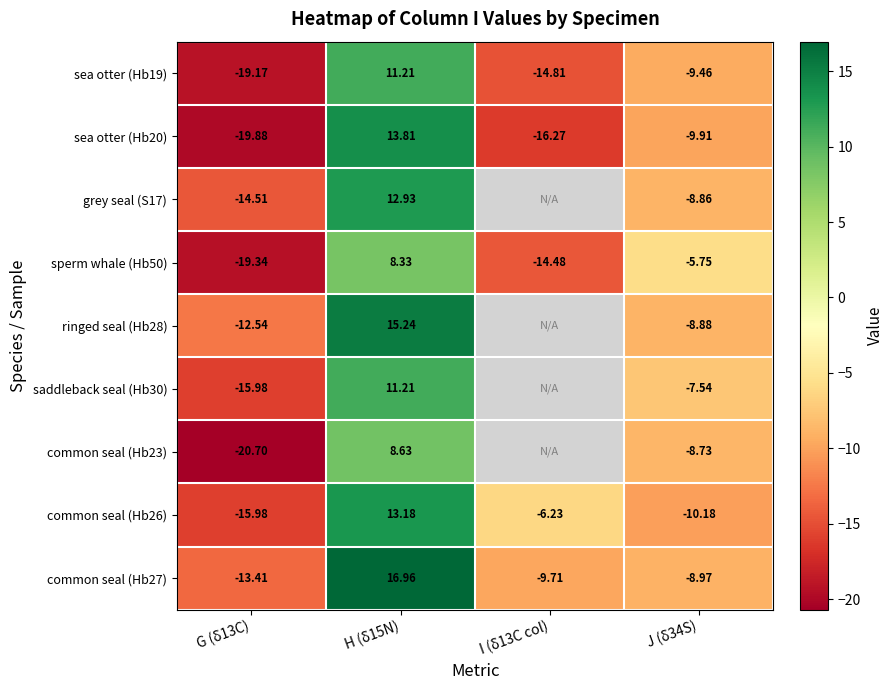

Which label corresponds to the smallest value in the chart?

G (δ13C)